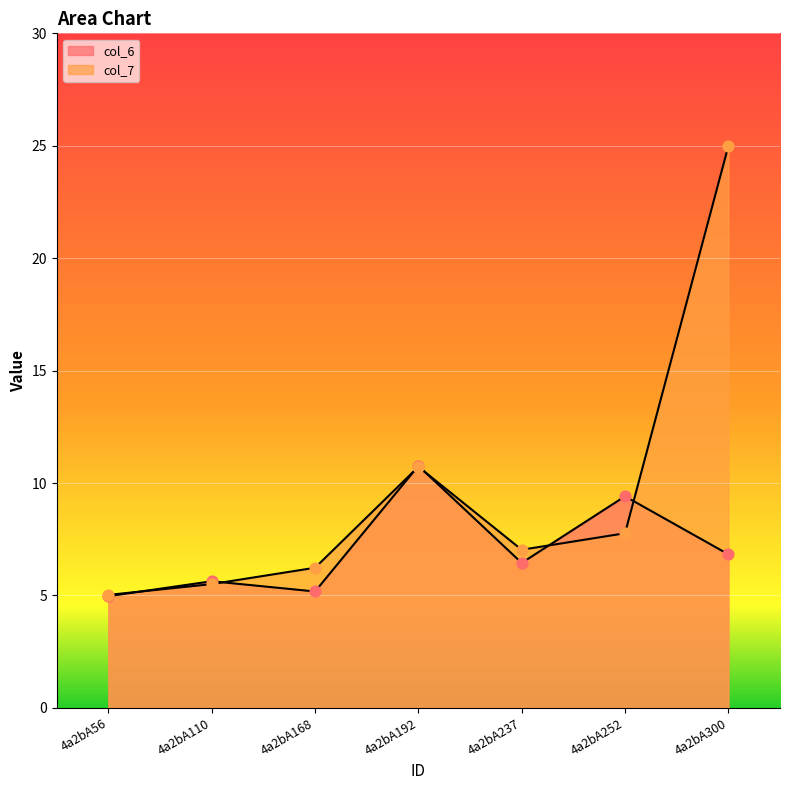

What are all the series names shown in the legend?

col_6, col_7